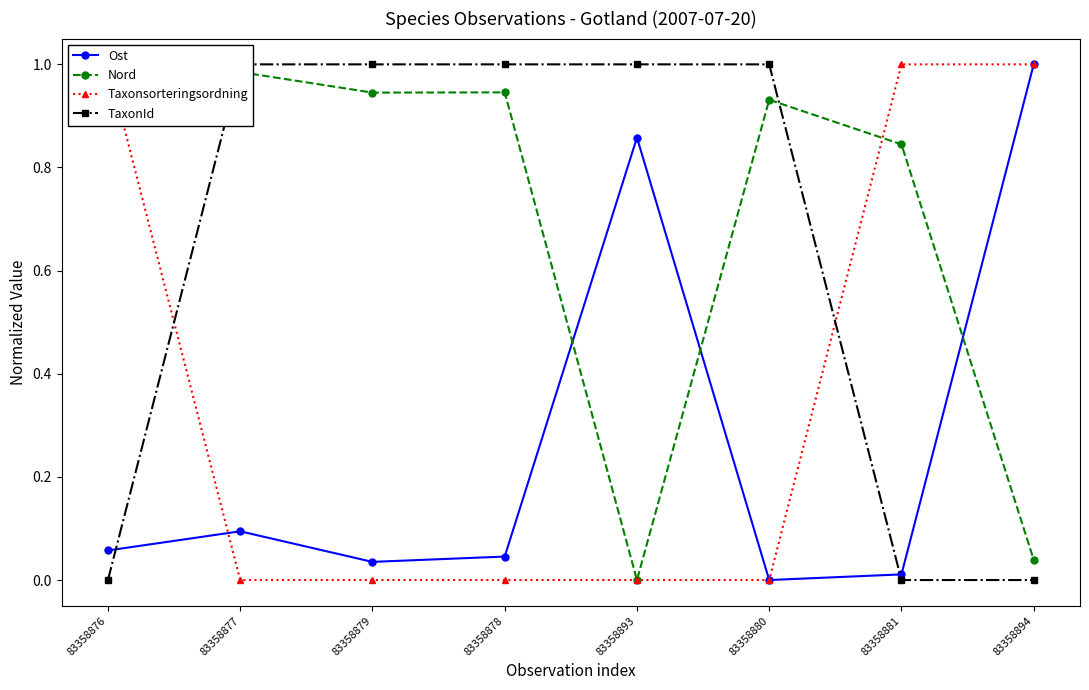

Reading left to right, extract all data points from this chart.

Ost: 0.1	0.1	0.0	0.0	0.9	0.0	0.0	1.0
Nord: 1.0	1.0	0.9	0.9	0.0	0.9	0.8	0.0
Taxonsorteringsordning: 1.0	0.0	0.0	0.0	0.0	0.0	1.0	1.0
TaxonId: 0.0	1.0	1.0	1.0	1.0	1.0	0.0	0.0